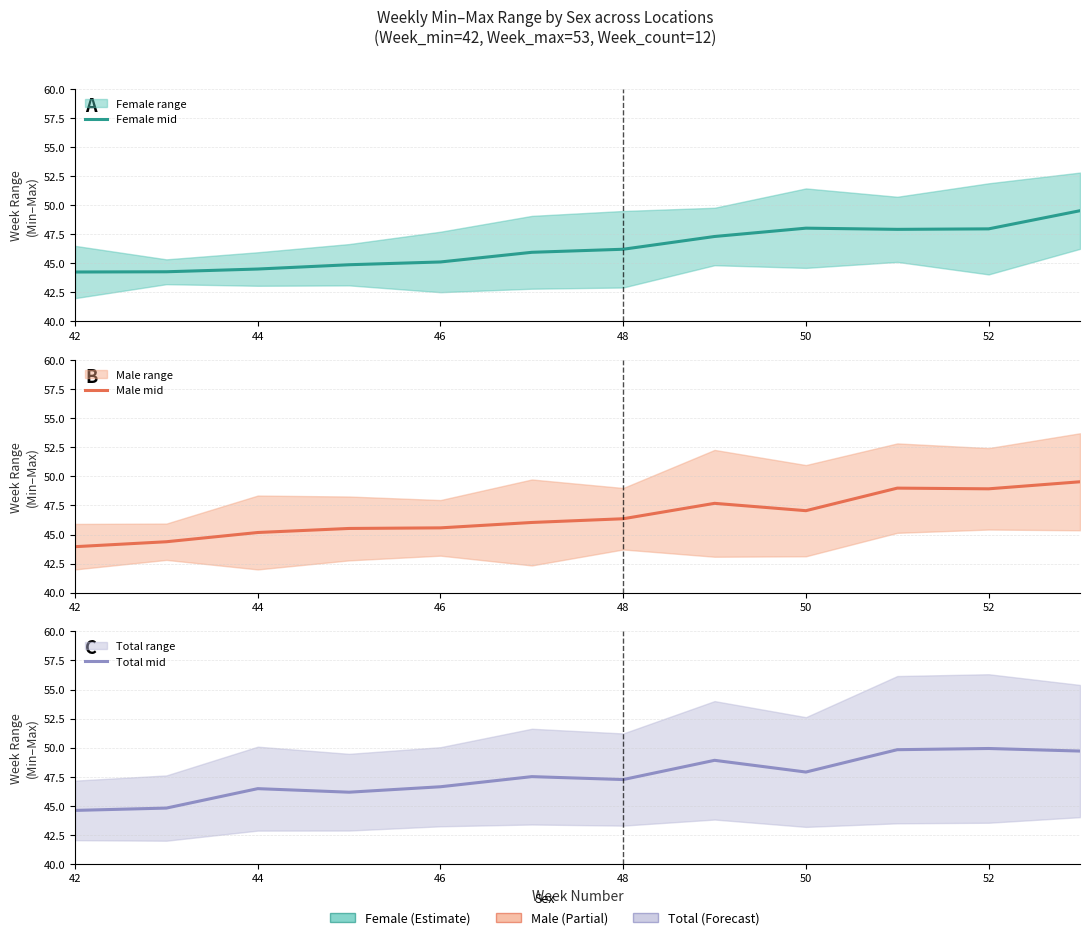

True or false: Total mid and Male mid cross at least once.

False